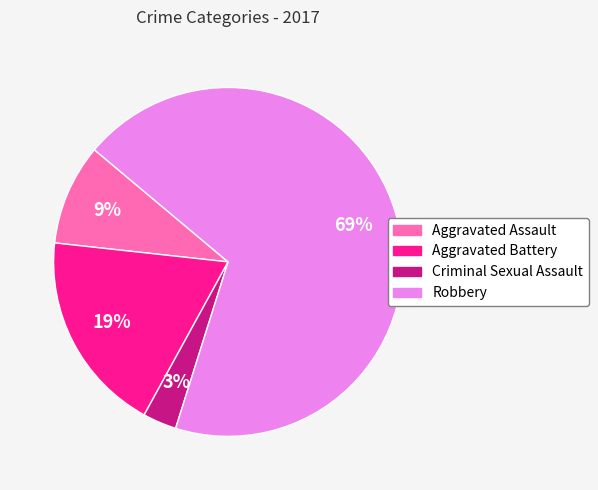

Is it true that Robbery is 69% of the pie?

True